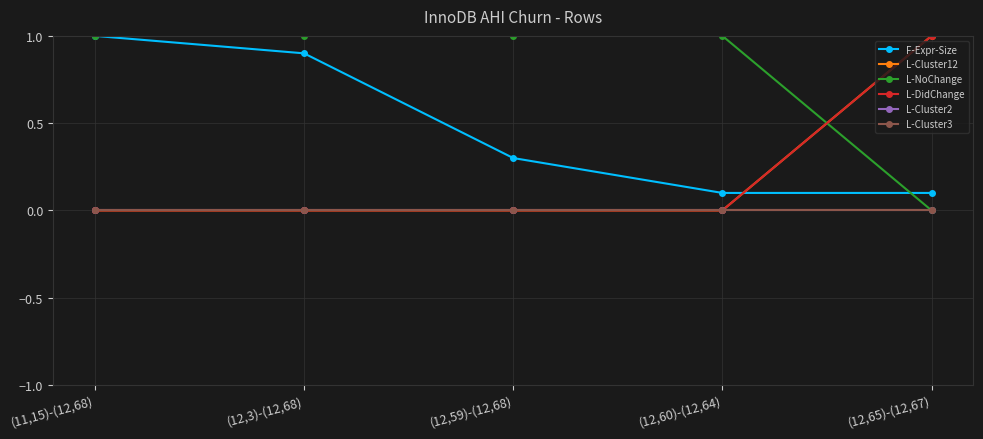

What is the spread (max minus min) of values at (11,15)-(12,68)?

1.0